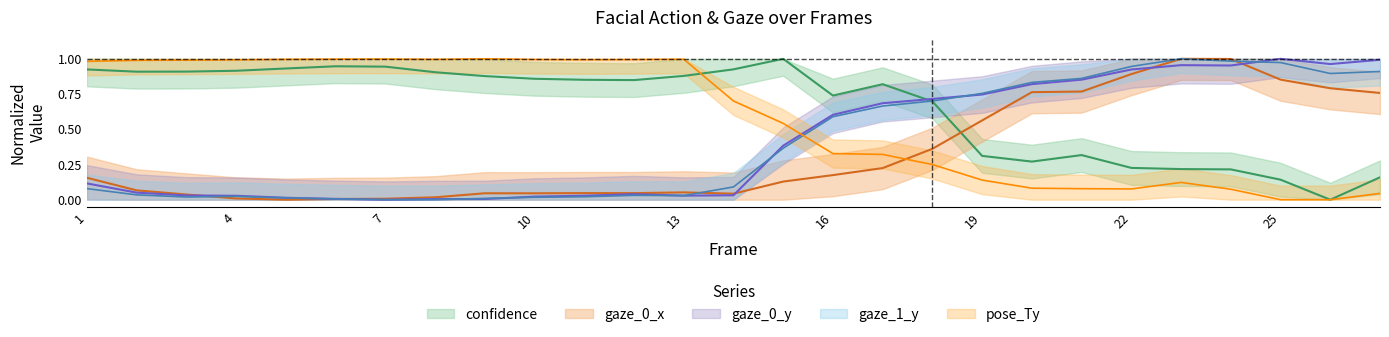

What is the difference between the second highest and minimum values in the gaze_1_y series?

1.0